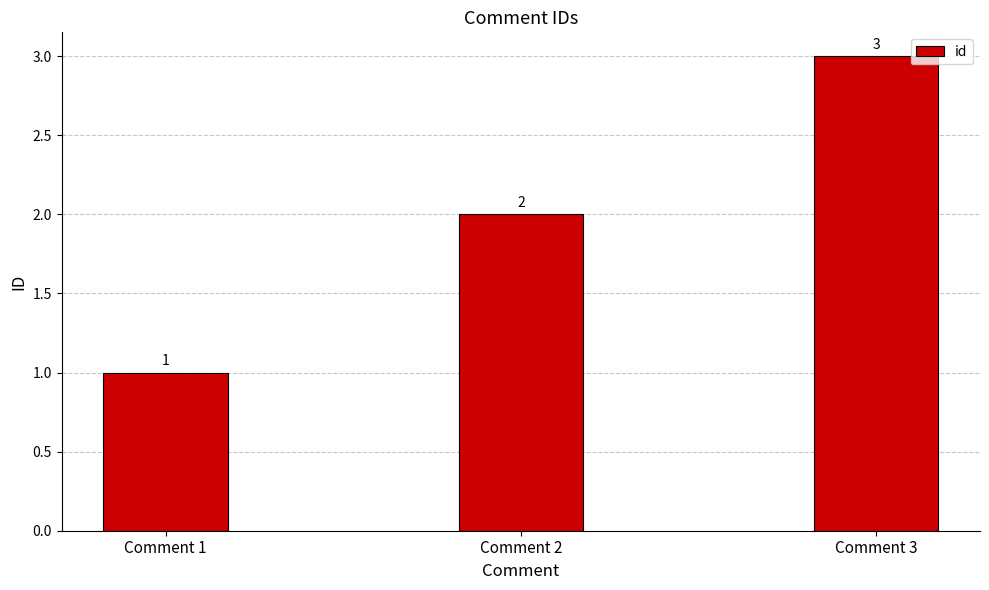

What is the minimum value shown in the chart?

1